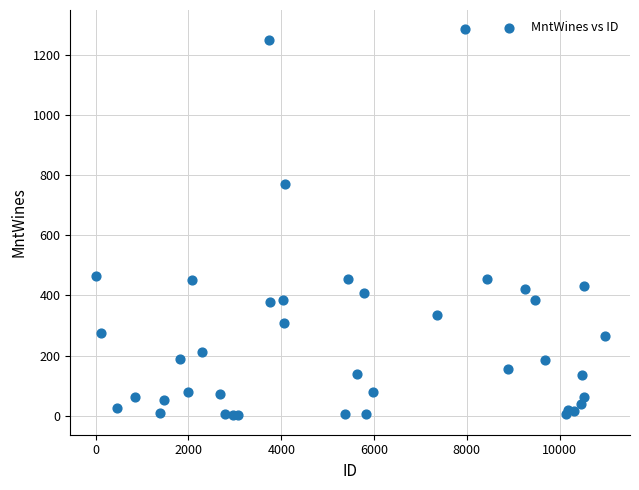

What Y value in the scatter plot is closest to 643?

769